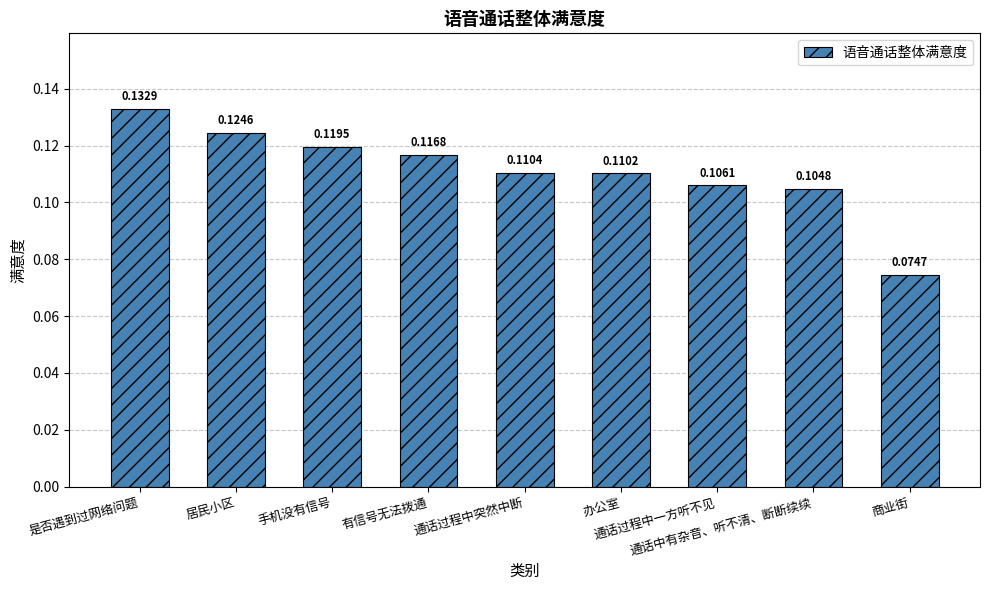

What is the sum of all values?

1.0